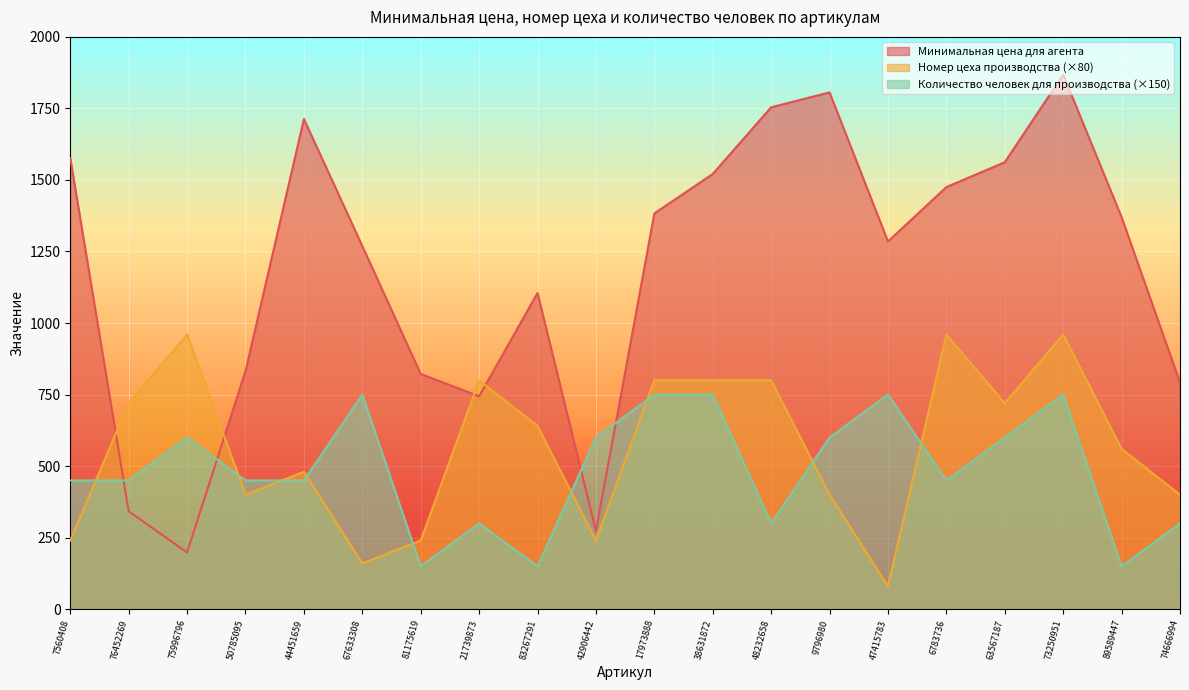

True or false: Количество человек для производства and Минимальная цена для агента intersect in this chart.

True